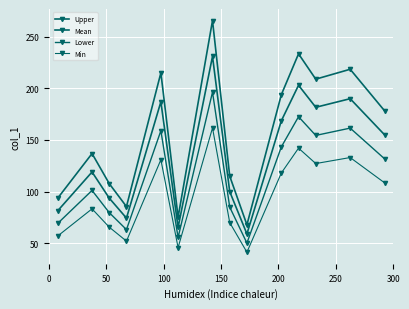

What is the greatest value displayed?

265.6